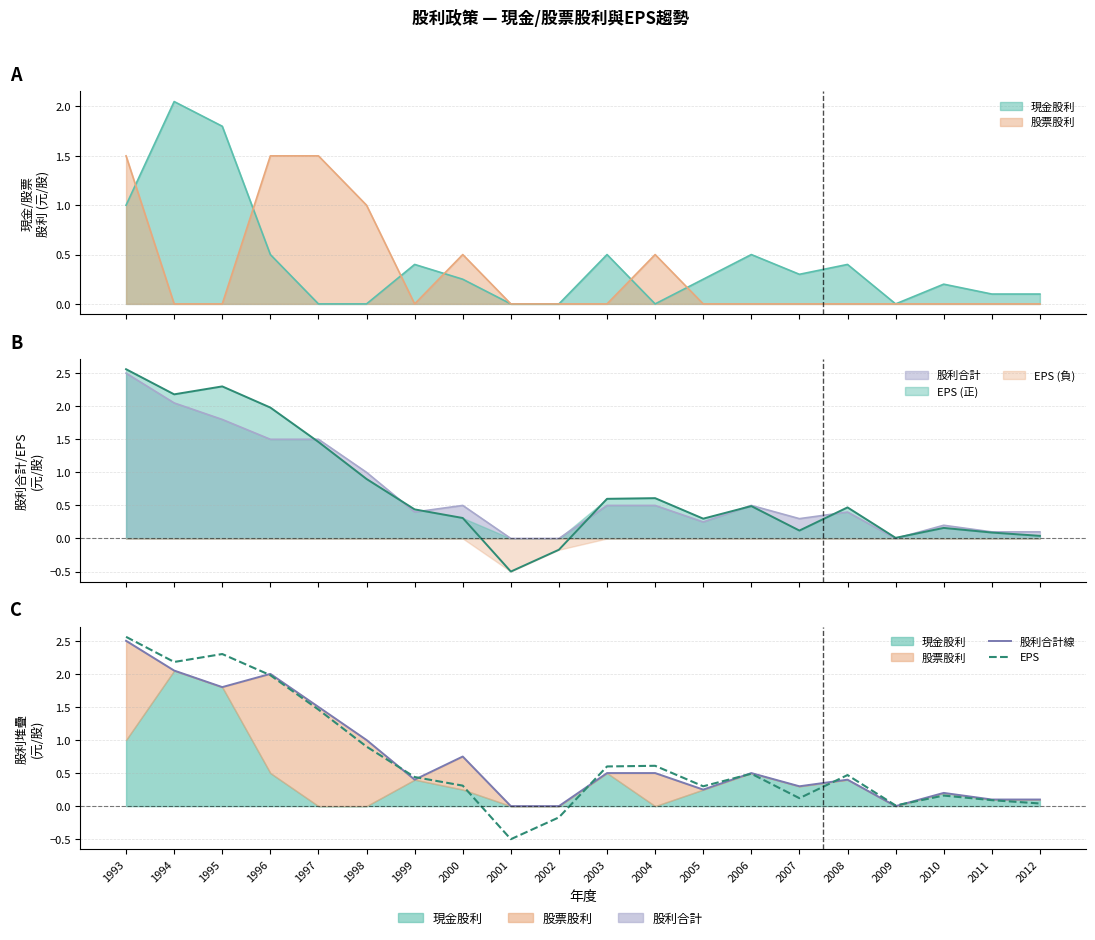

What is the sum of the EPS values at 2009 and 1995?

2.3